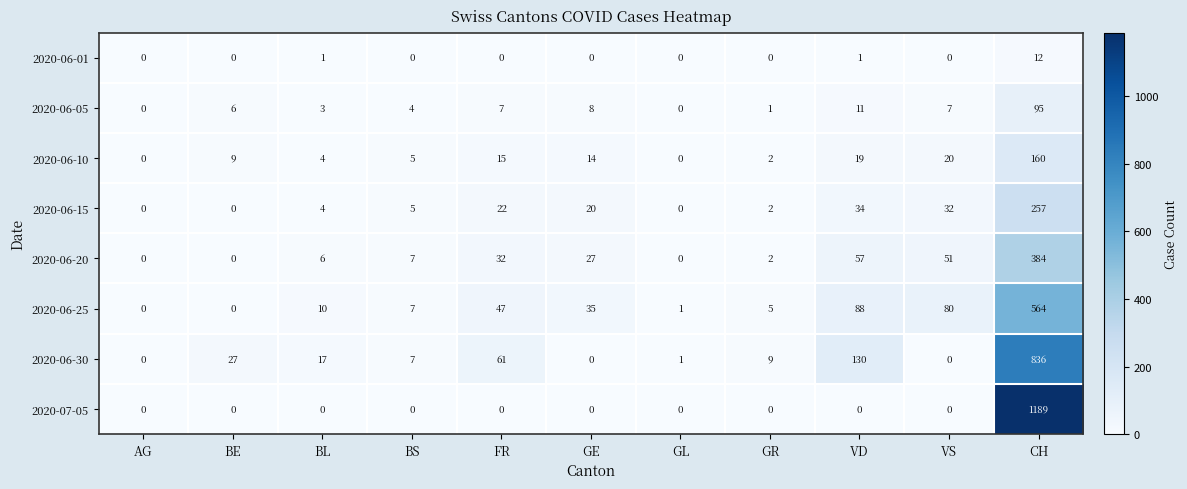

What is the greatest value displayed?

1189